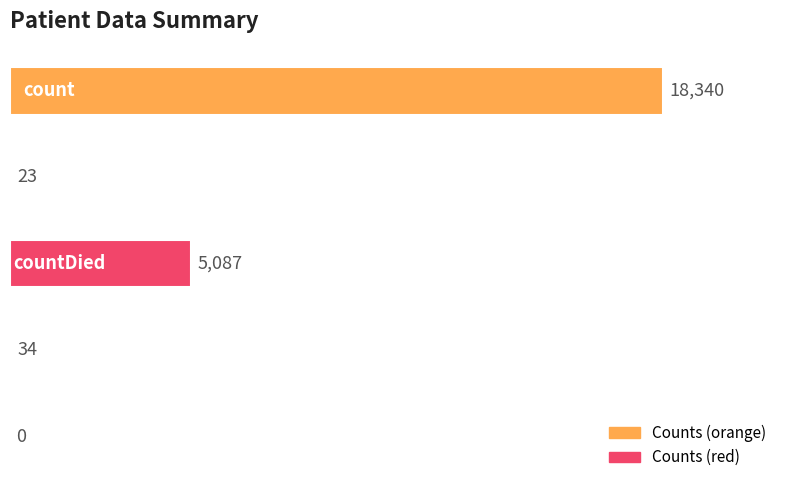

What is the maximum value shown in the chart?

18340